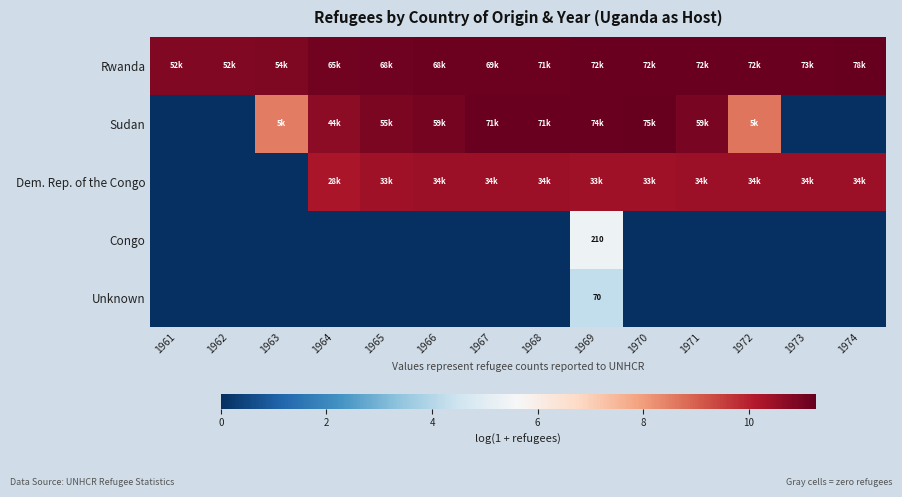

Rank the series by their maximum value, from lowest to highest.

Unknown, Congo, Dem. Rep. of the Congo, Sudan, Rwanda